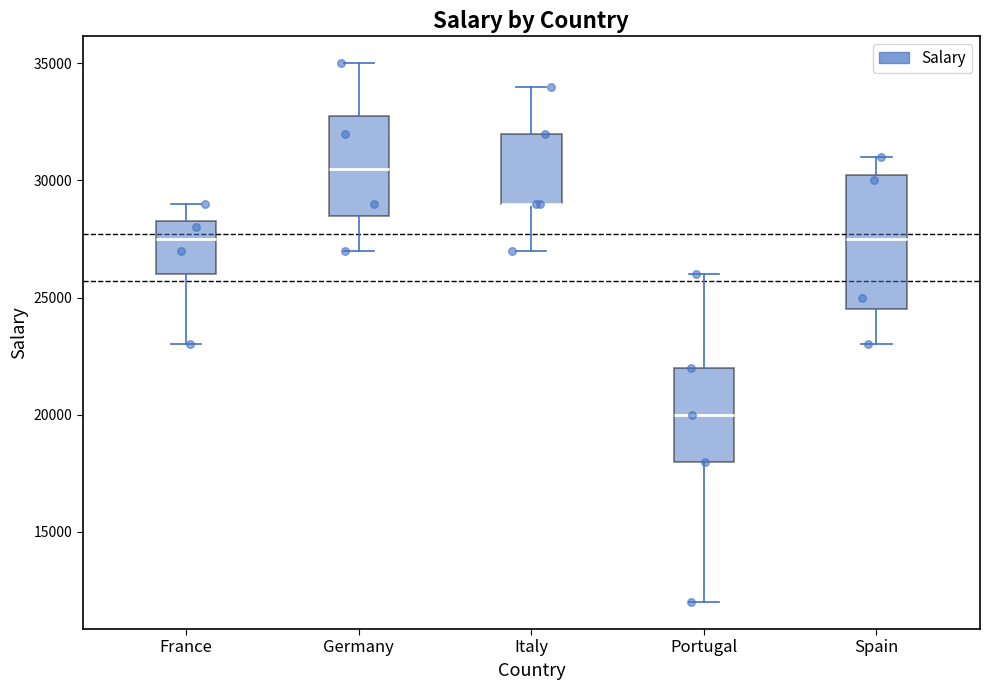

Which box is the tallest, from its lower edge to its upper edge?

Spain